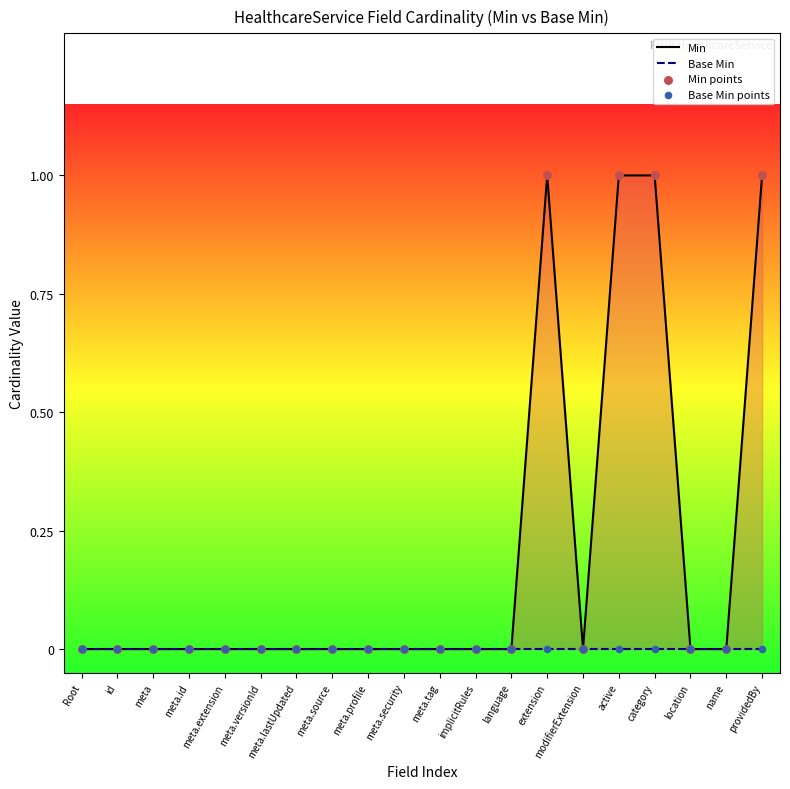

Which series contains the lowest Y value?

Min